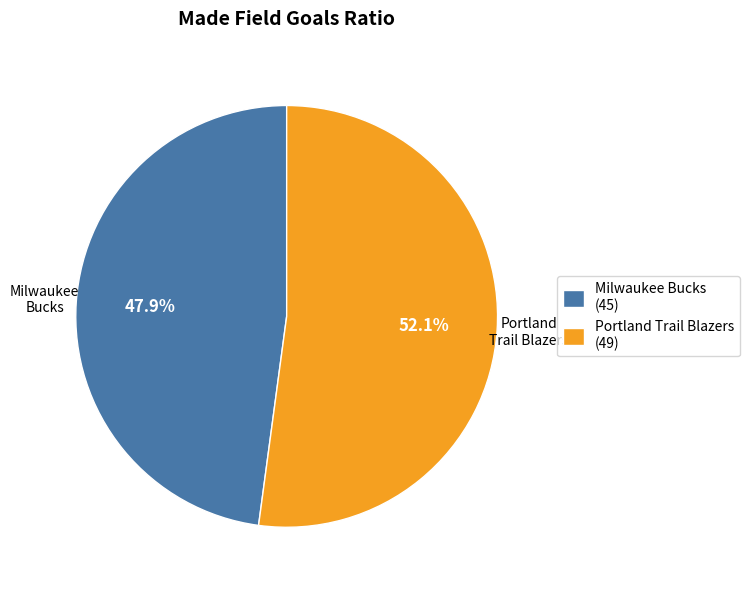

Which slice is the largest?

Portland Trail Blazers (49)